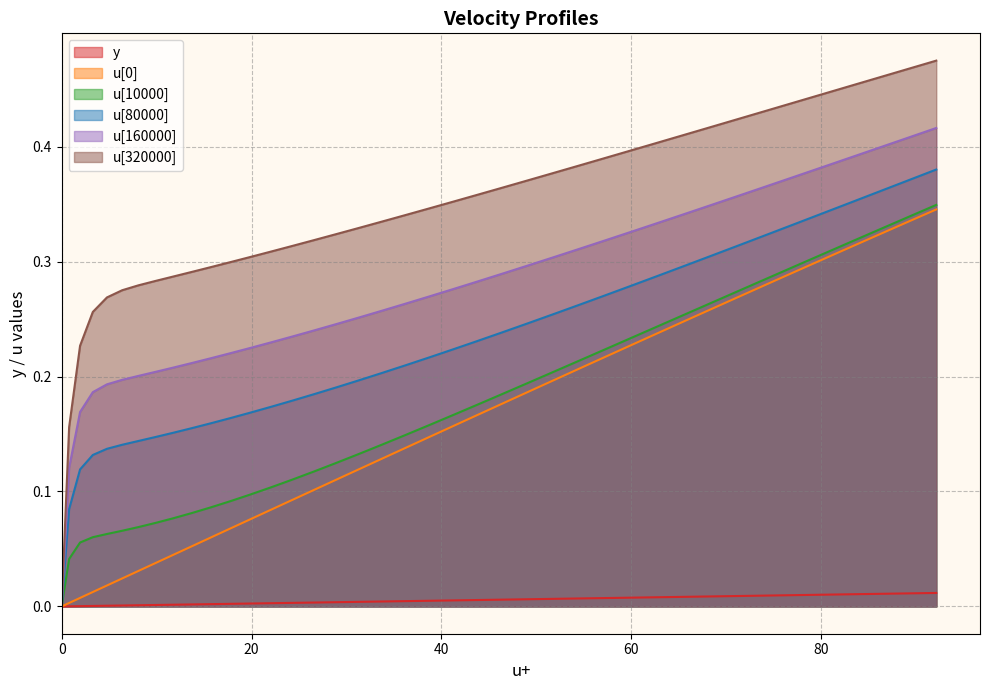

Which series has the largest range (max minus min)?

u[320000]